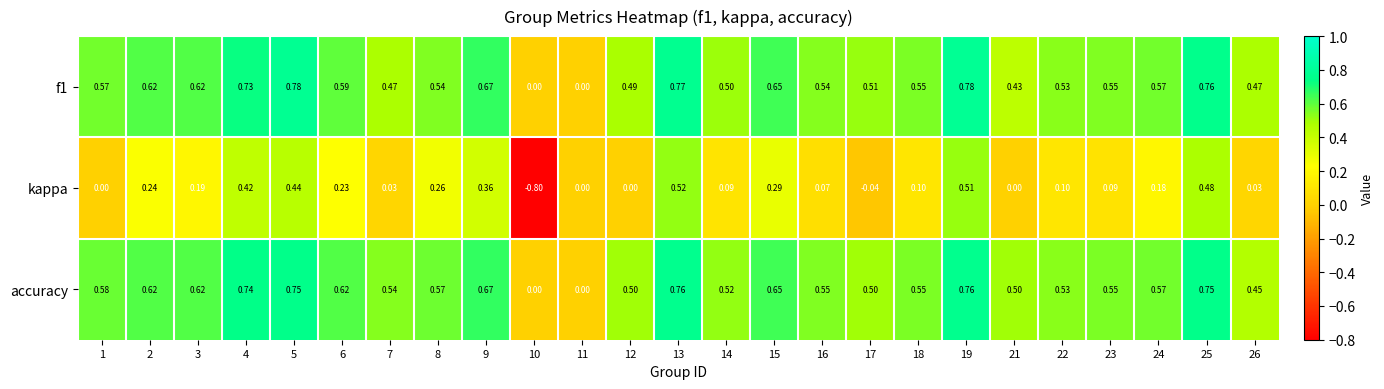

Which series has the largest range (max minus min)?

kappa